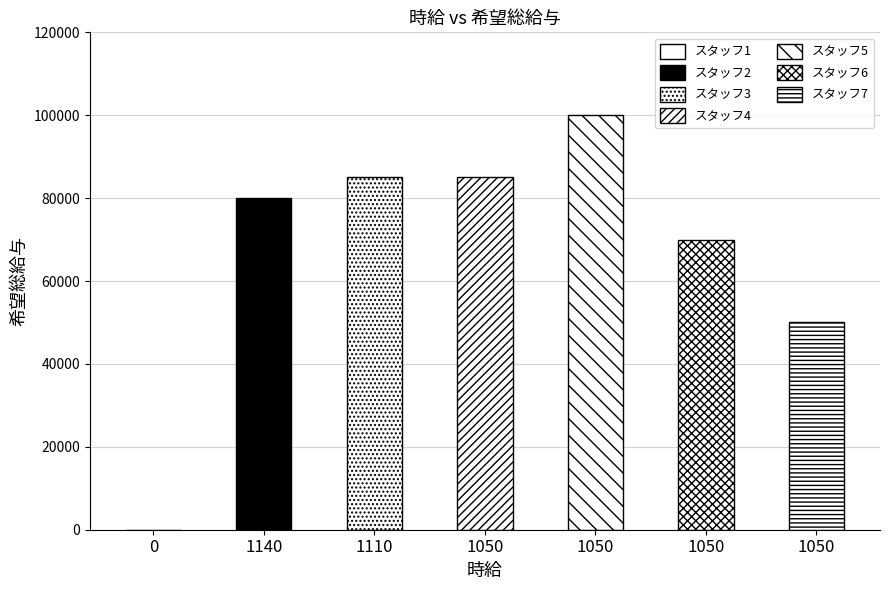

True or false: the data shows 177476 at スタッフ5.

False